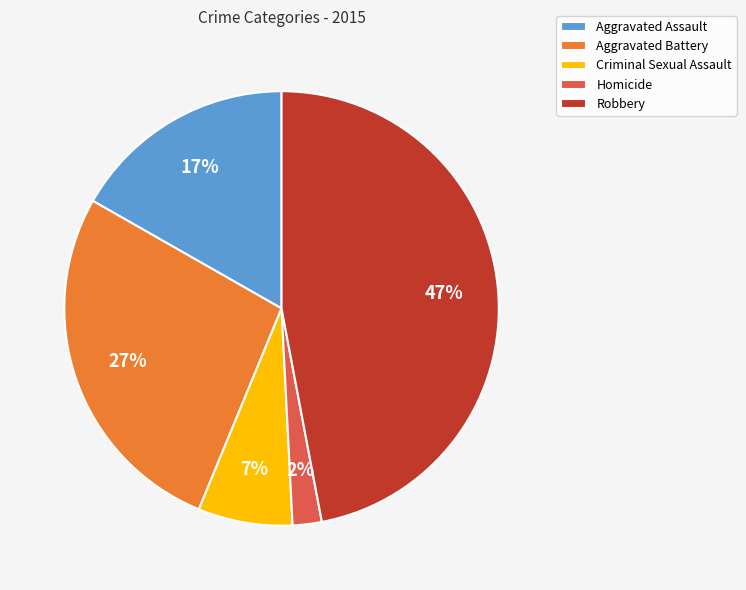

What percentage is the Aggravated Assault slice, to the nearest percent?

17%